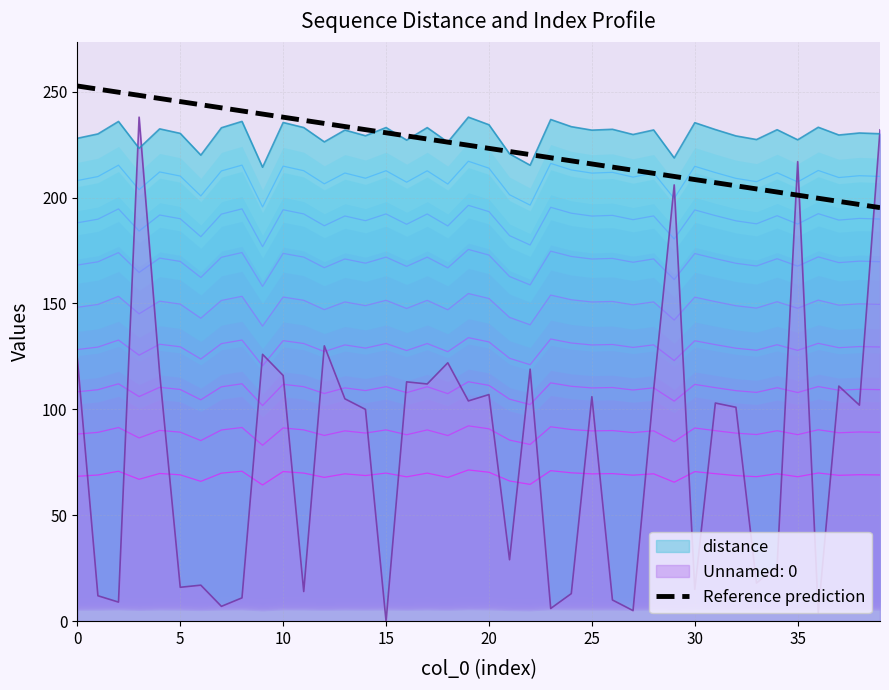

True or false: there are more than 2 points higher than both neighbors.

False